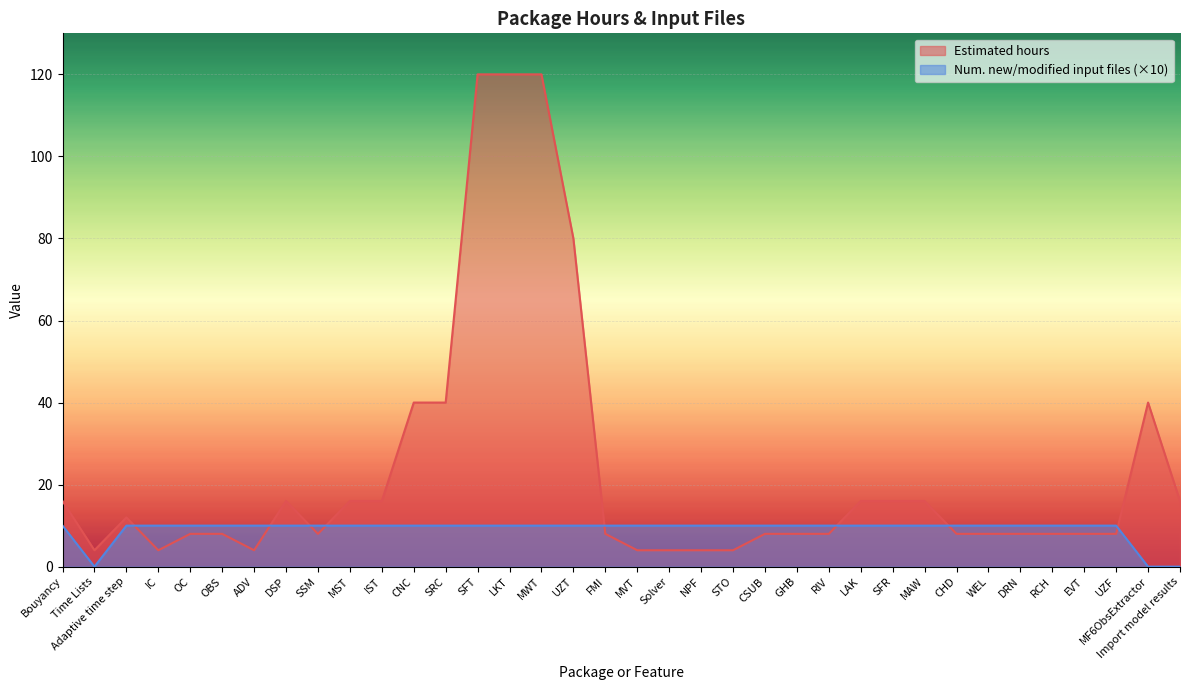

What is the difference between the maximum and minimum values in the Number of new or modified input files series?

10